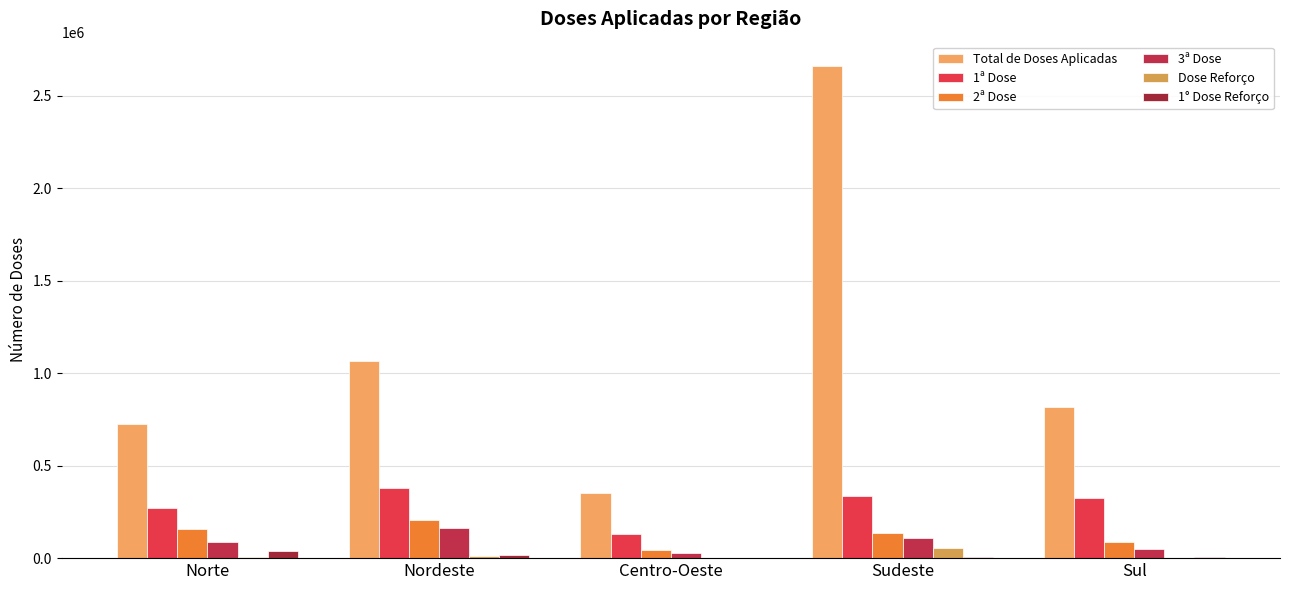

At which category is the sum across all series the highest?

Sudeste